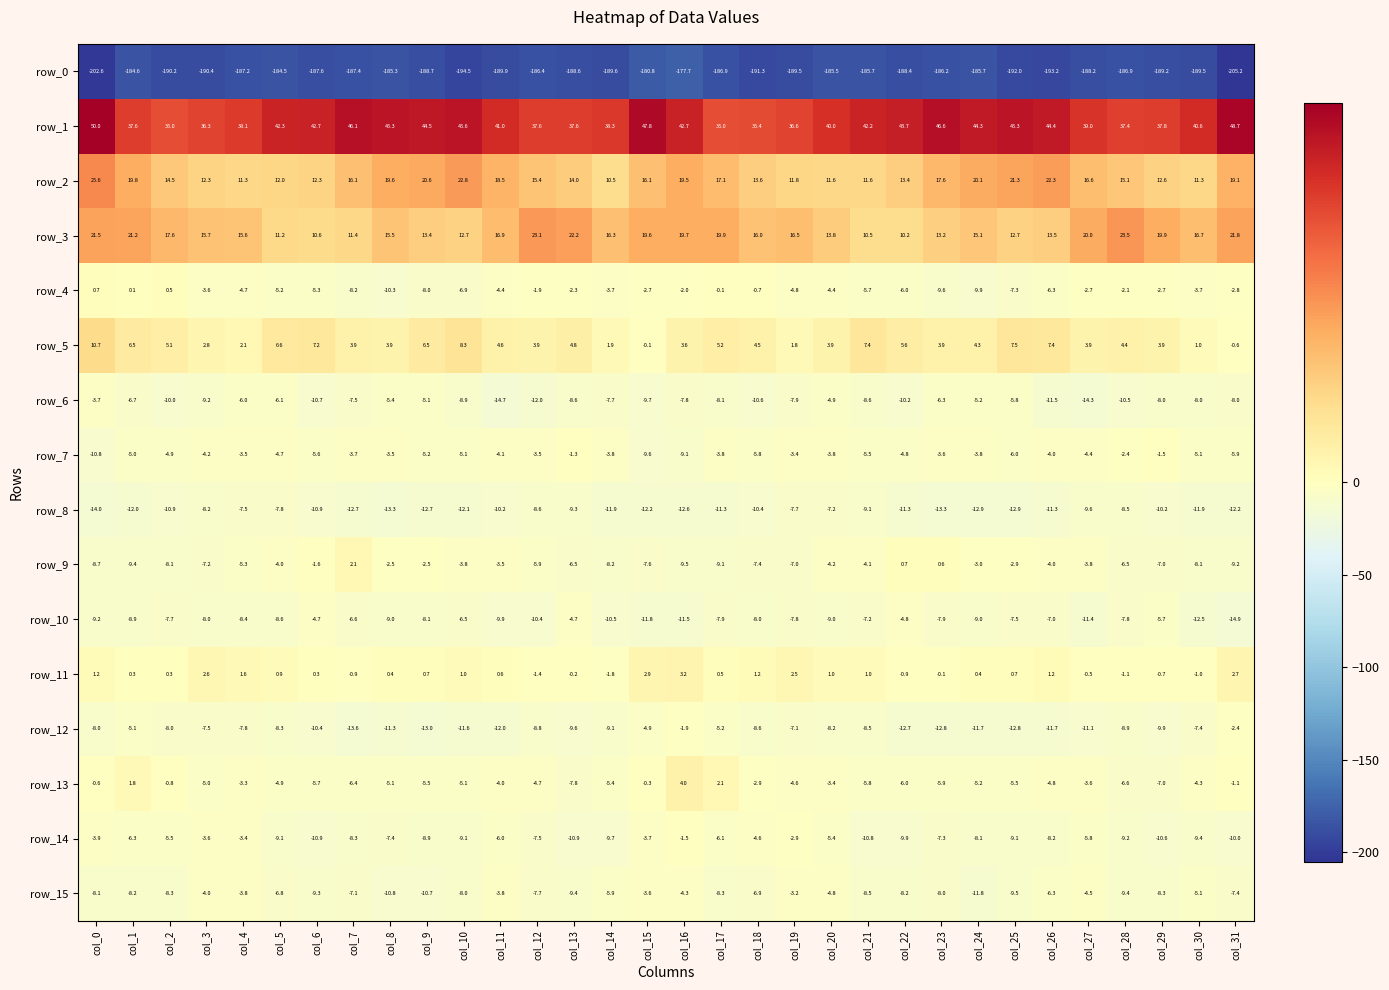

Reading left to right, transcribe all the data shown in this chart.

row_0: -202.6	-184.6	-190.2	-190.4	-187.2	-184.5	-187.6	-187.4	-185.3	-188.7	-194.5	-189.9	-186.4	-188.6	-189.6	-180.8	-177.7	-186.9	-191.3	-189.5	-185.5	-185.7	-188.4	-186.2	-185.7	-192.0	-193.2	-188.2	-186.9	-189.2	-189.5	-205.2
row_1: 50.0	37.6	35.0	36.3	38.1	42.3	42.7	46.1	45.3	44.5	45.6	41.0	37.6	37.6	38.3	47.8	42.7	35.0	35.4	36.6	40.0	42.2	43.7	46.6	44.3	45.3	44.4	39.0	37.4	37.8	40.6	48.7
row_2: 25.6	19.8	14.5	12.3	11.3	12.0	12.3	16.1	19.6	20.6	22.8	18.5	15.4	14.0	10.5	16.1	19.5	17.1	13.6	11.8	11.6	11.6	13.4	17.6	20.1	21.3	22.3	16.6	15.1	12.6	11.3	19.1
row_3: 21.5	21.2	17.6	15.7	15.6	11.2	10.6	11.4	15.5	13.4	12.7	16.9	23.1	22.2	16.3	19.6	19.7	19.9	16.0	16.5	13.8	10.5	10.2	13.2	15.1	12.7	13.5	20.0	23.5	19.9	16.7	21.8
row_4: 0.7	0.1	0.5	-3.6	-4.7	-5.2	-5.3	-8.2	-10.3	-8.0	-6.9	-4.4	-1.9	-2.3	-3.7	-2.7	-2.0	-0.1	-0.7	-4.8	-4.4	-5.7	-6.0	-9.6	-9.9	-7.3	-6.3	-2.7	-2.1	-2.7	-3.7	-2.8
row_5: 10.7	6.5	5.1	2.8	2.1	6.6	7.2	3.9	3.9	6.5	8.3	4.6	3.9	4.8	1.9	-0.1	3.6	5.2	4.5	1.8	3.9	7.4	5.6	3.9	4.3	7.5	7.4	3.9	4.4	3.9	1.0	-0.6
row_6: -3.7	-6.7	-10.0	-9.2	-6.0	-6.1	-10.7	-7.5	-5.4	-5.1	-8.9	-14.7	-12.0	-8.6	-7.7	-9.7	-7.8	-8.1	-10.6	-7.9	-4.9	-8.6	-10.2	-6.3	-5.2	-5.8	-11.5	-14.3	-10.5	-8.0	-8.0	-8.0
row_7: -10.8	-5.0	-4.9	-4.2	-3.5	-4.7	-5.6	-3.7	-3.5	-5.2	-5.1	-4.1	-3.5	-1.3	-3.8	-9.6	-9.1	-3.8	-5.8	-3.4	-3.8	-5.5	-4.8	-3.6	-3.8	-6.0	-4.0	-4.4	-2.4	-1.5	-5.1	-5.9
row_8: -14.0	-12.0	-10.9	-8.2	-7.5	-7.8	-10.9	-12.7	-13.3	-12.7	-12.1	-10.2	-8.6	-9.3	-11.9	-12.2	-12.6	-11.3	-10.4	-7.7	-7.2	-9.1	-11.3	-13.3	-12.9	-12.9	-11.3	-9.6	-8.5	-10.2	-11.9	-12.2
row_9: -8.7	-9.4	-8.1	-7.2	-5.3	-4.0	-1.6	2.1	-2.5	-2.5	-3.8	-3.5	-5.9	-6.5	-8.2	-7.6	-9.5	-9.1	-7.4	-7.0	-4.2	-4.1	0.7	0.6	-3.0	-2.9	-4.0	-3.8	-6.5	-7.0	-8.1	-9.2
row_10: -9.2	-8.9	-7.7	-8.0	-8.4	-8.6	-4.7	-6.6	-9.0	-8.1	-6.5	-9.9	-10.4	-4.7	-10.5	-11.8	-11.5	-7.9	-8.0	-7.8	-9.0	-7.2	-4.8	-7.9	-9.0	-7.5	-7.0	-11.4	-7.8	-5.7	-12.5	-14.9
row_11: 1.2	0.3	0.3	2.6	1.6	0.9	0.3	-0.9	0.4	0.7	1.0	0.6	-1.4	-0.2	-1.8	2.9	3.2	0.5	1.2	2.5	1.0	1.0	-0.9	-0.1	0.4	0.7	1.2	-0.5	-1.1	-0.7	-1.0	2.7
row_12: -8.0	-5.1	-8.0	-7.5	-7.8	-8.3	-10.4	-13.6	-11.3	-13.0	-11.6	-12.0	-8.8	-9.6	-9.1	-4.9	-1.9	-5.2	-8.6	-7.1	-8.2	-8.5	-12.7	-12.8	-11.7	-12.8	-11.7	-11.1	-8.9	-9.9	-7.4	-2.4
row_13: -0.6	1.8	-0.8	-5.0	-3.3	-4.9	-5.7	-6.4	-5.1	-5.5	-5.1	-4.0	-4.7	-7.8	-5.4	-0.3	4.0	2.1	-2.9	-4.6	-3.4	-5.8	-6.0	-5.9	-5.2	-5.5	-4.8	-3.6	-6.6	-7.0	-4.3	-1.1
row_14: -3.9	-6.3	-5.5	-3.6	-3.4	-9.1	-10.9	-8.3	-7.4	-8.9	-9.1	-6.0	-7.5	-10.9	-9.7	-3.7	-1.5	-6.1	-4.6	-2.9	-5.4	-10.8	-9.9	-7.3	-8.1	-9.1	-8.2	-5.8	-9.2	-10.6	-9.4	-10.0
row_15: -8.1	-8.2	-8.3	-4.0	-3.8	-6.8	-9.3	-7.1	-10.8	-10.7	-8.0	-3.8	-7.7	-9.4	-5.9	-3.6	-4.3	-8.3	-6.9	-3.2	-4.8	-8.5	-8.2	-8.0	-11.8	-9.5	-6.3	-4.5	-9.4	-8.3	-5.1	-7.4